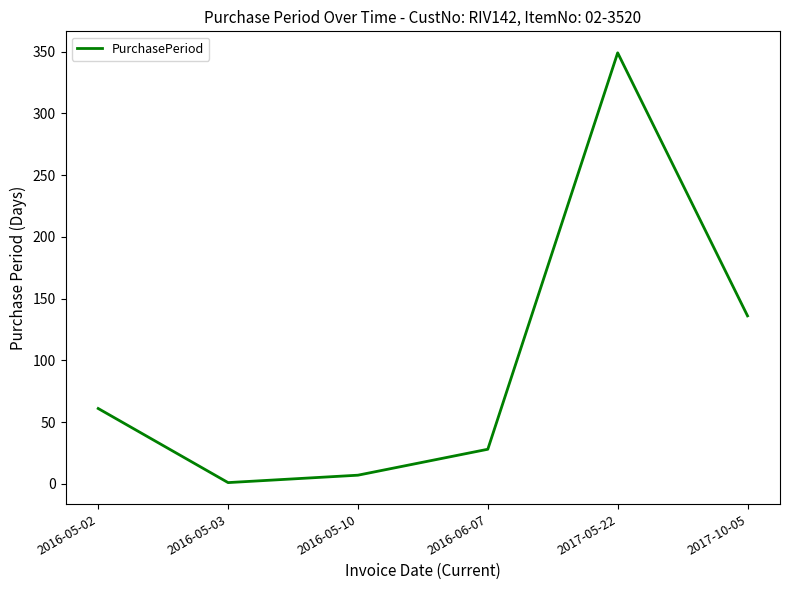

Approximately how many times larger is the value at 2017-05-22 compared to 2016-05-10?

49.9